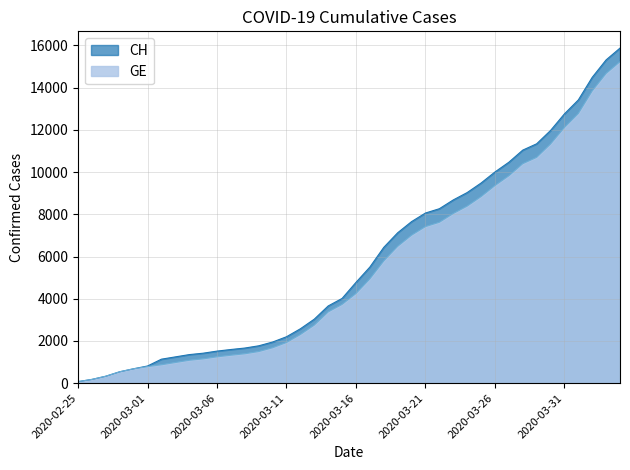

Which category has the lowest value in the GE series?

2020-02-25